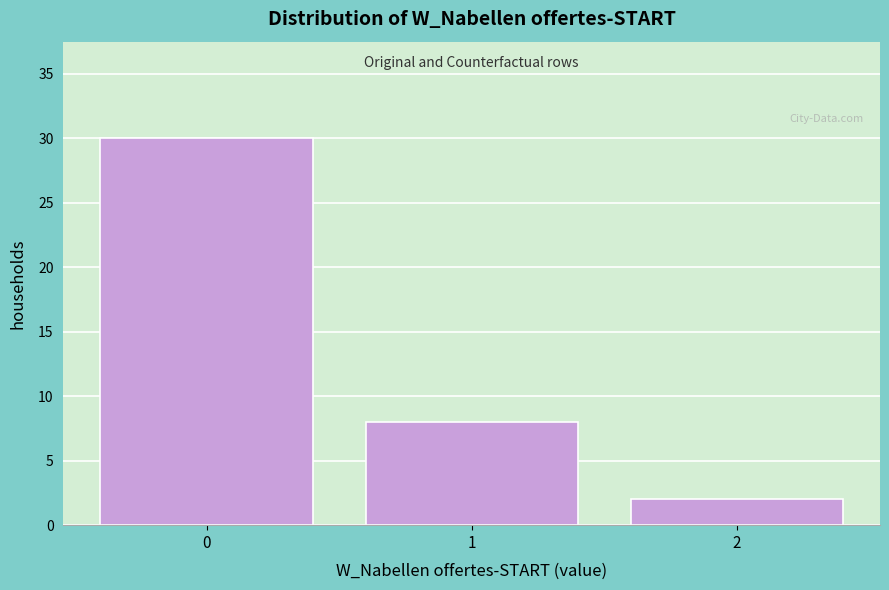

Reading left to right, what are all the values shown in this chart?

0=30	1=8	2=2